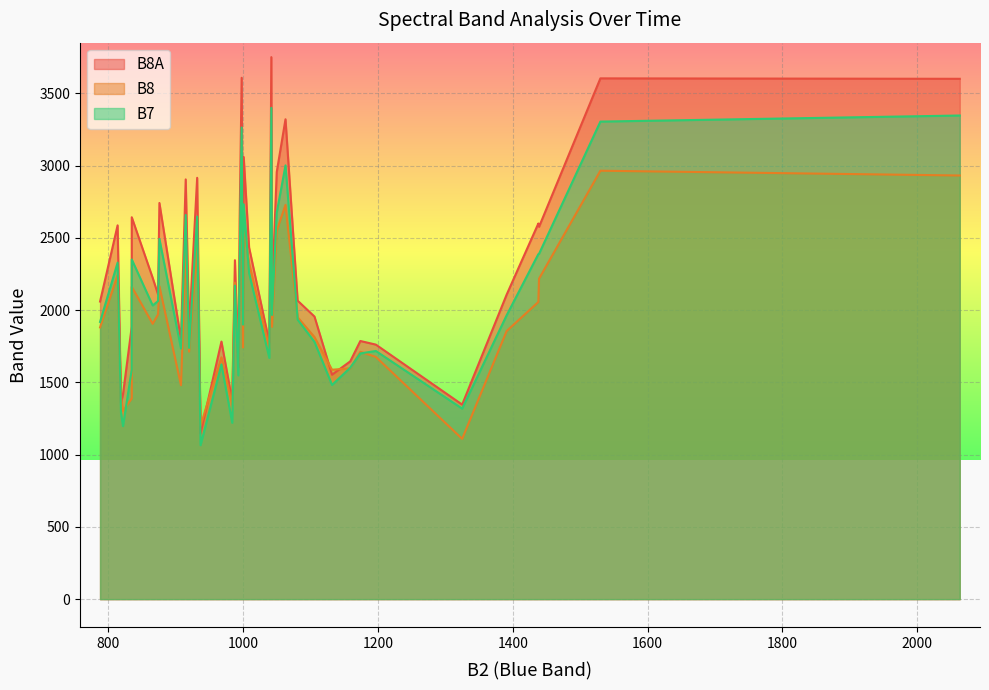

What is the value of the B8 point at the 34th from the left?

2161